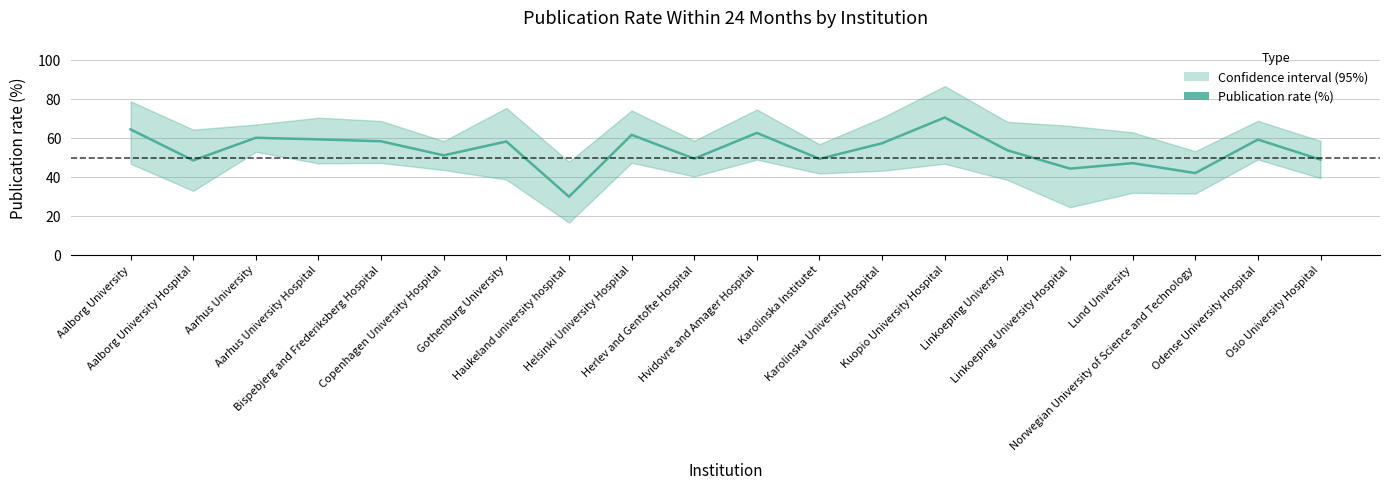

What is the greatest value displayed?

70.6